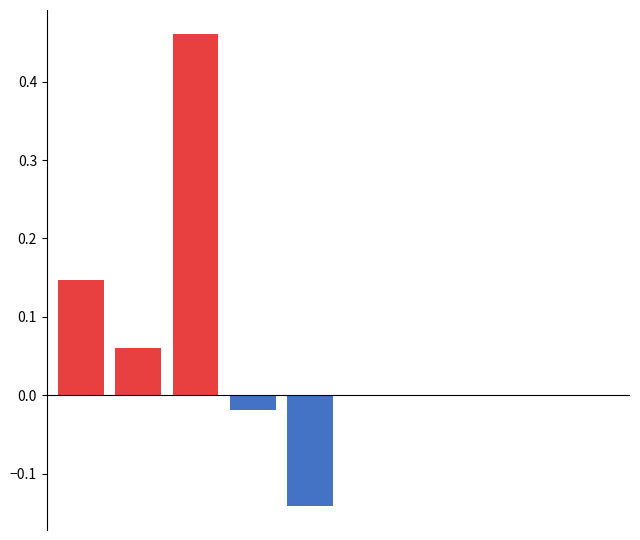

Is the value of positive at 1 greater than the value of negative at 9?

Yes